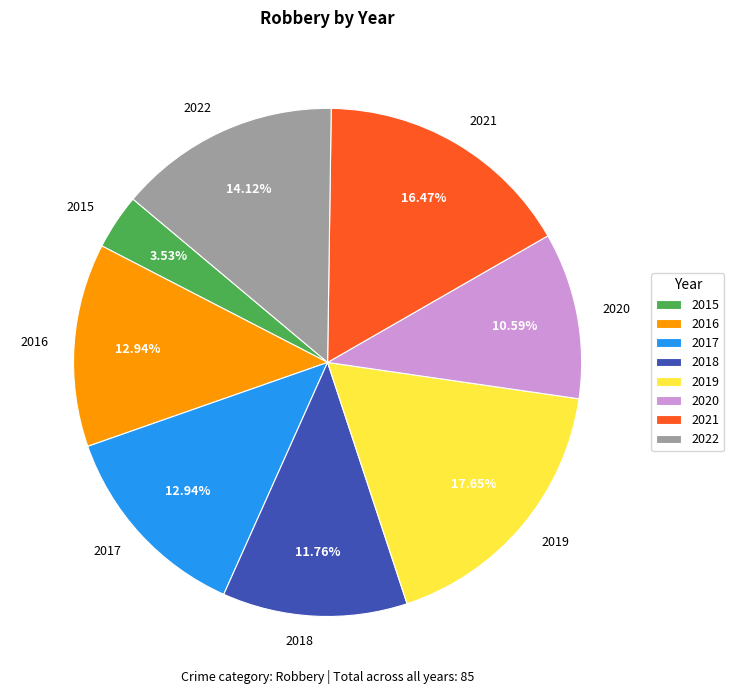

The 2021 slice represents 16% of the pie. True or false?

True